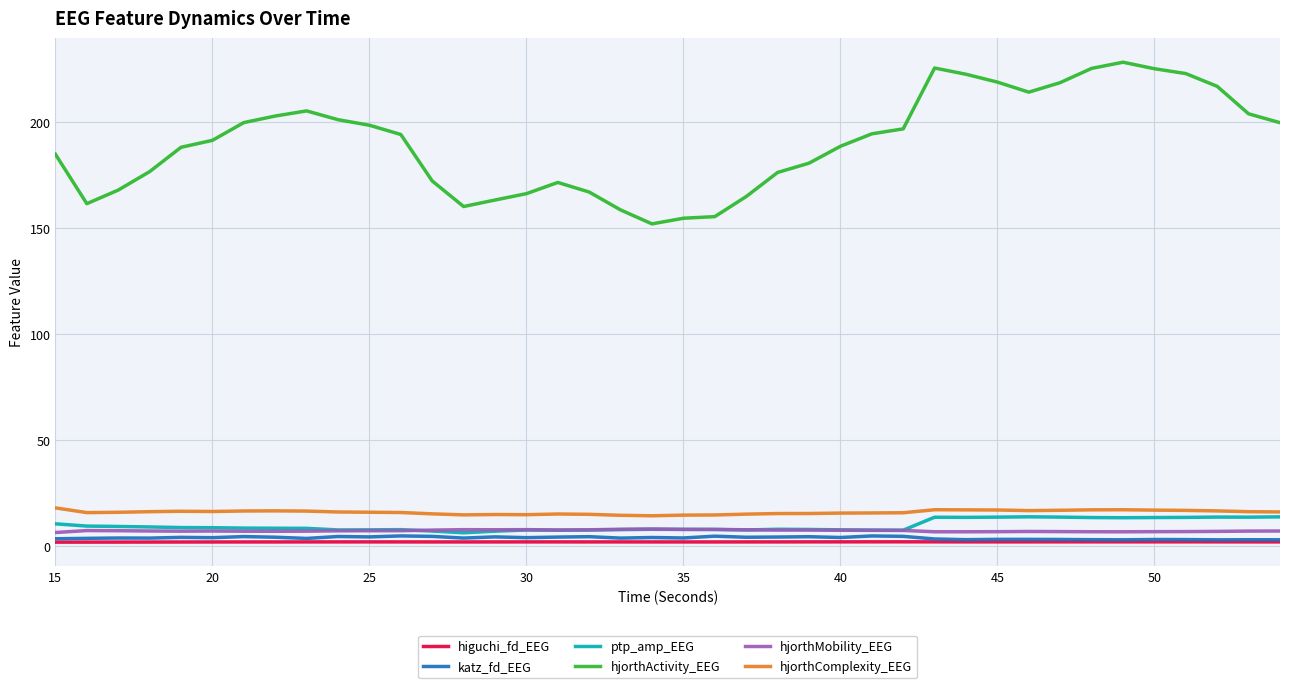

What is the maximum value for hjorthActivity_EEG?

228.2